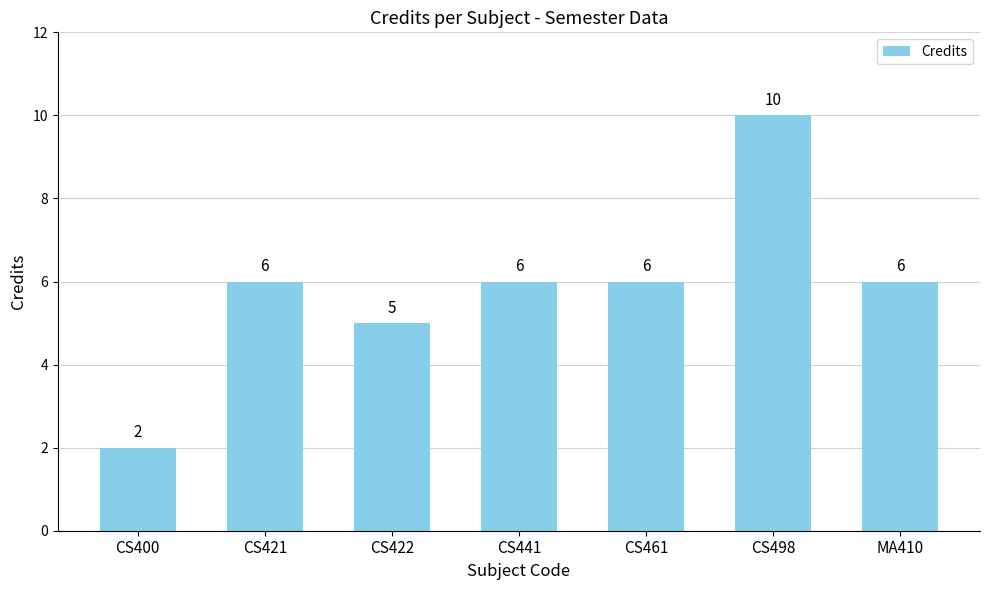

Approximately how many times larger is the value at CS441 compared to CS461?

1.0